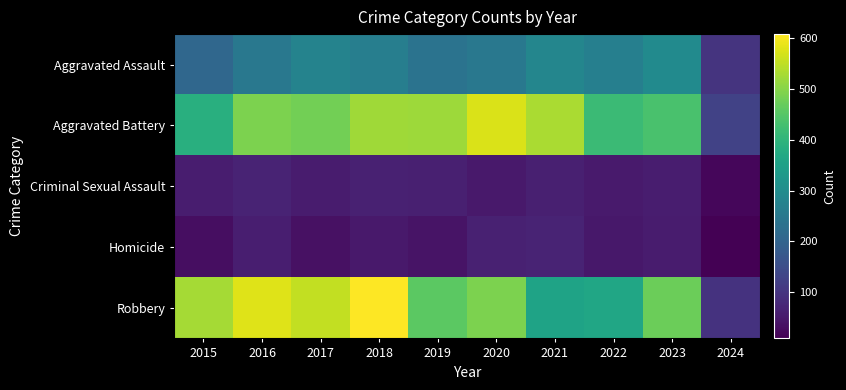

Rank the series at 2017 from lowest to highest value.

Homicide, Criminal Sexual Assault, Aggravated Assault, Aggravated Battery, Robbery